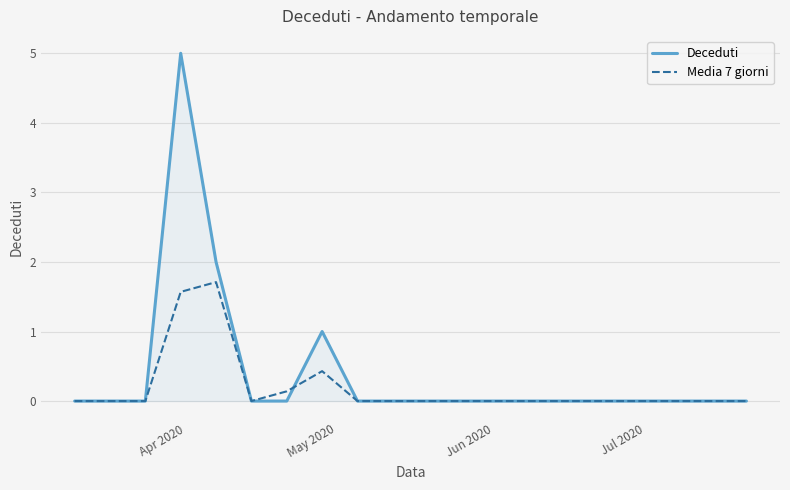

Rank the series by their average value, from highest to lowest.

Deceduti, Media 7 giorni